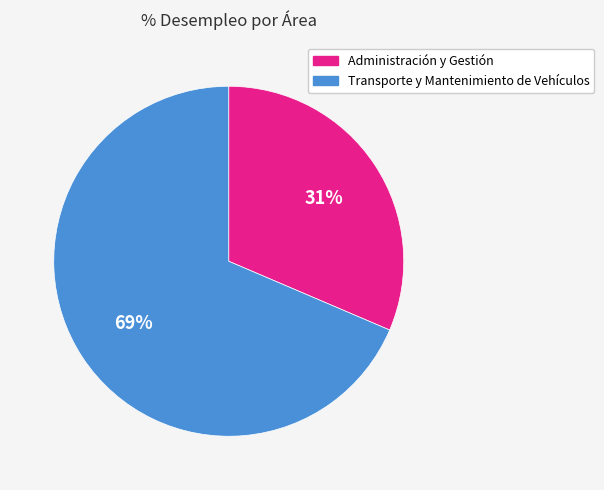

What is the ratio of the value at Transporte y Mantenimiento de Vehículos to the value at Administración y Gestión?

2.2